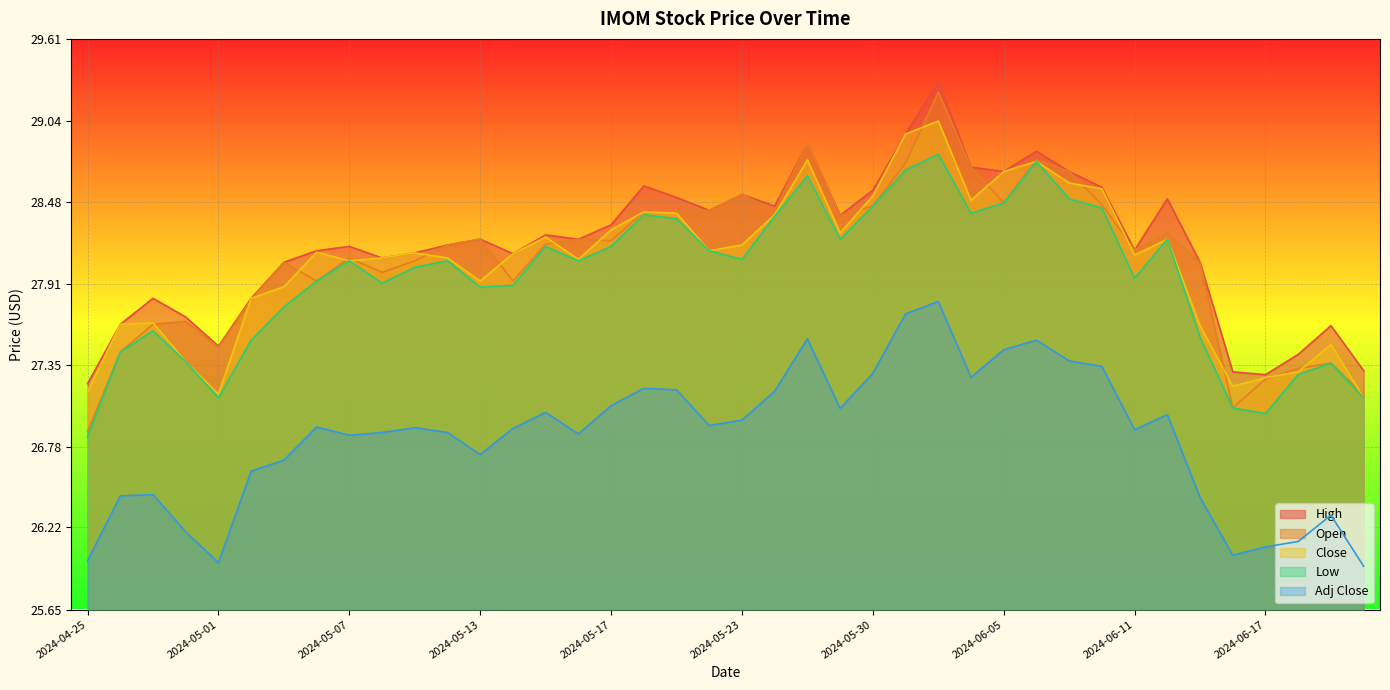

True or false: Open has a value of 28.7 at 2024-05-31.

True